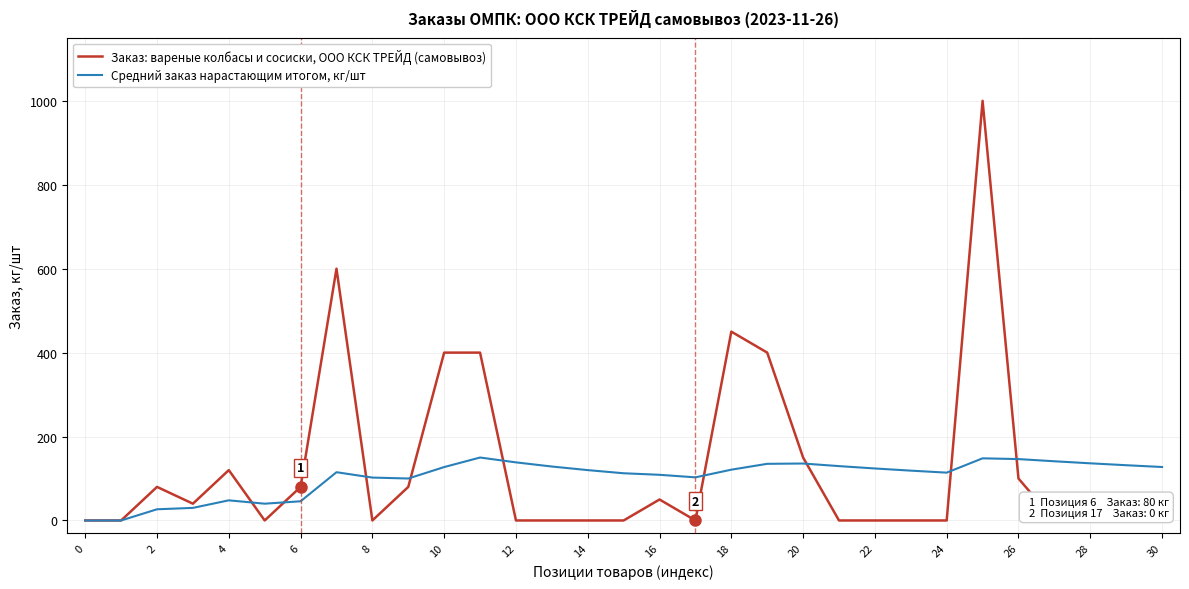

Count the number of categories in the chart.

31